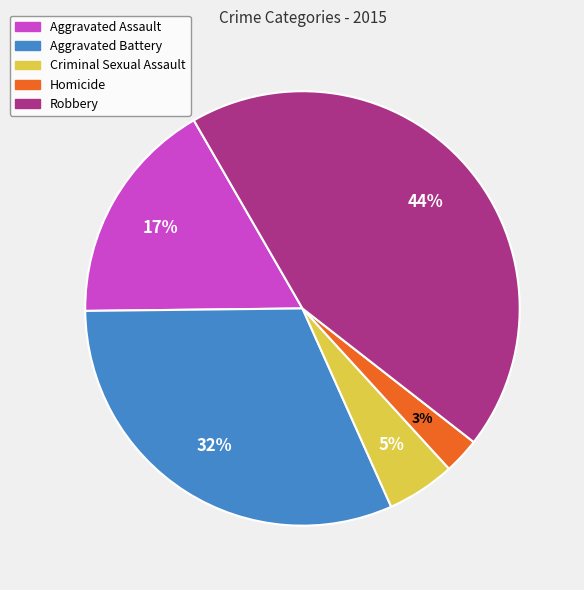

Is there any slice that represents more than half of the pie?

No